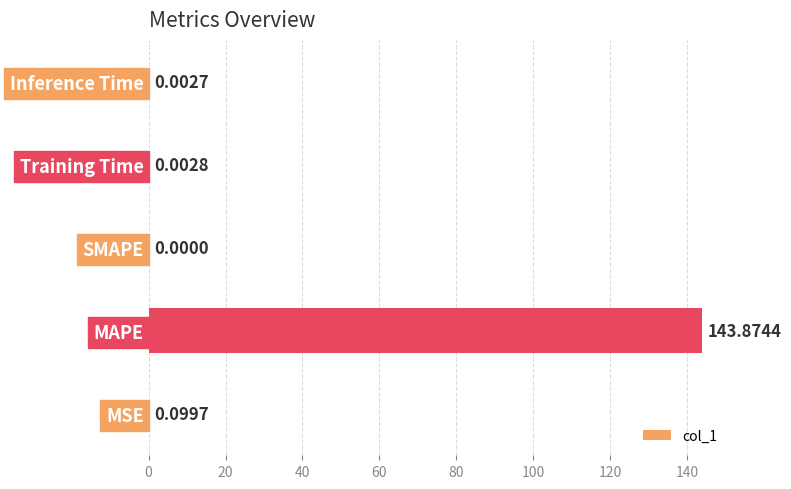

Does the chart contain stacked bars?

No